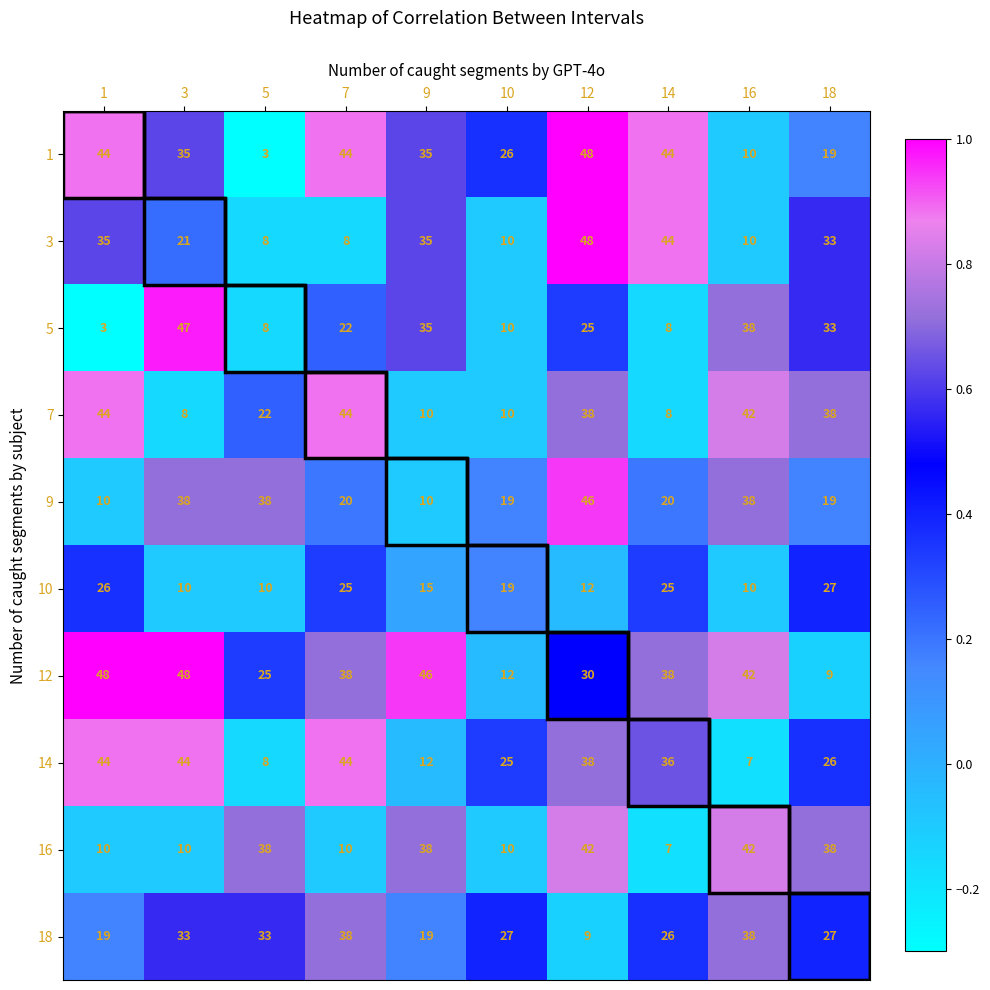

At 14, list the series in order from smallest to largest.

16, 5, 7, 9, 10, 18, 14, 12, 1, 3